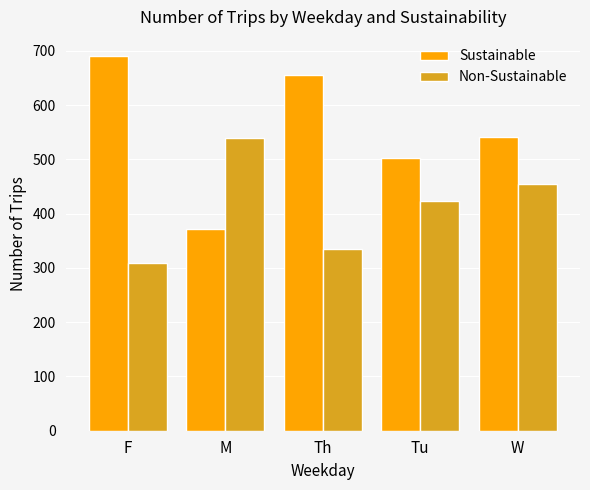

What is the label of the 5th bar from the left?

W